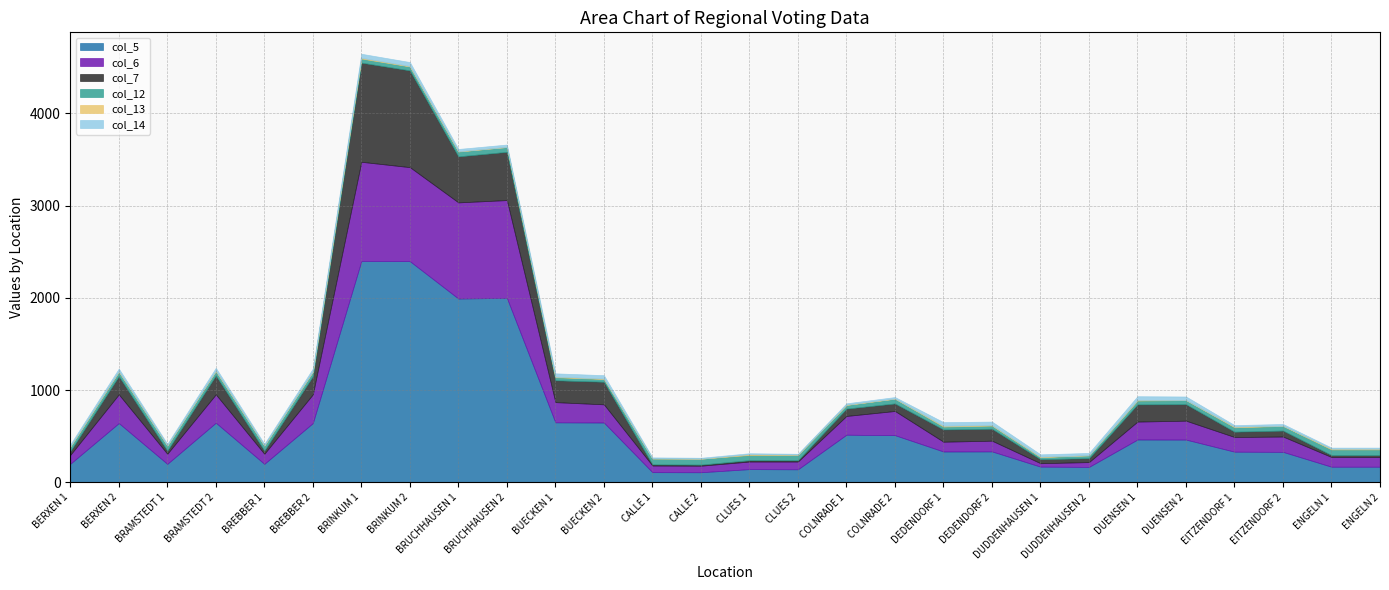

What is the value of the col_14 point at the 12th from the left?

37